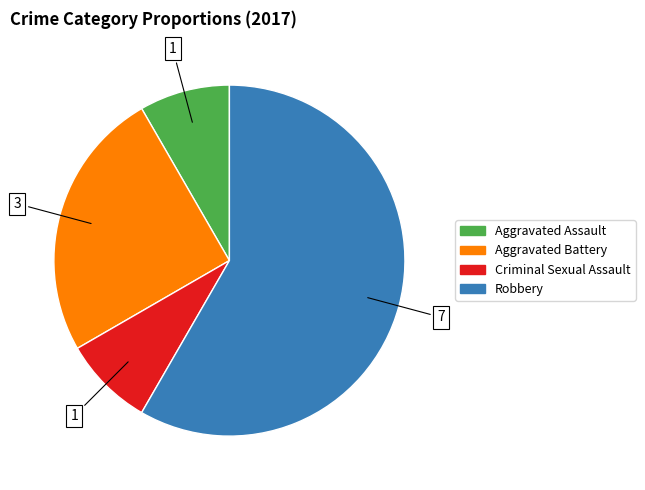

What is the ratio of the value at Aggravated Assault to the value at Criminal Sexual Assault?

1.0